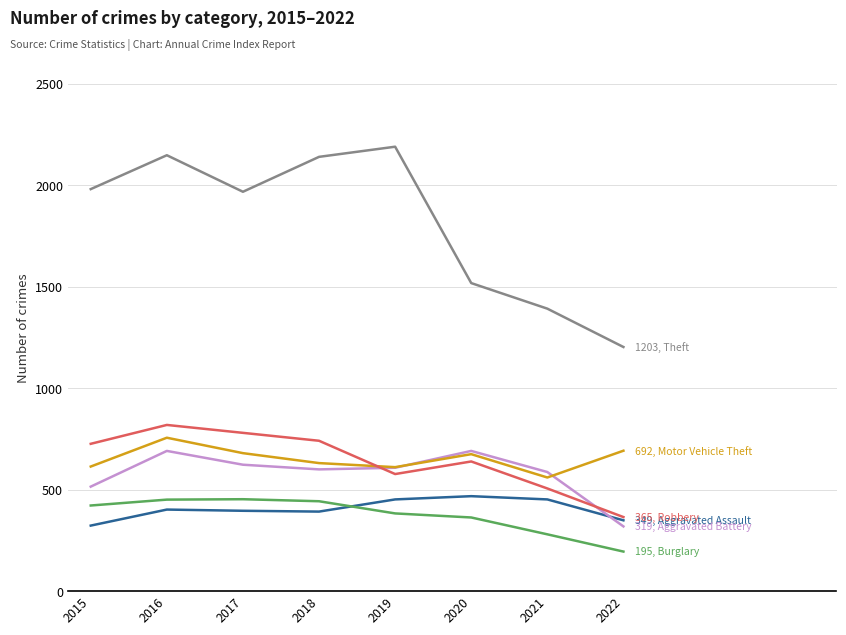

What is the total value across all series at 2017?

4900